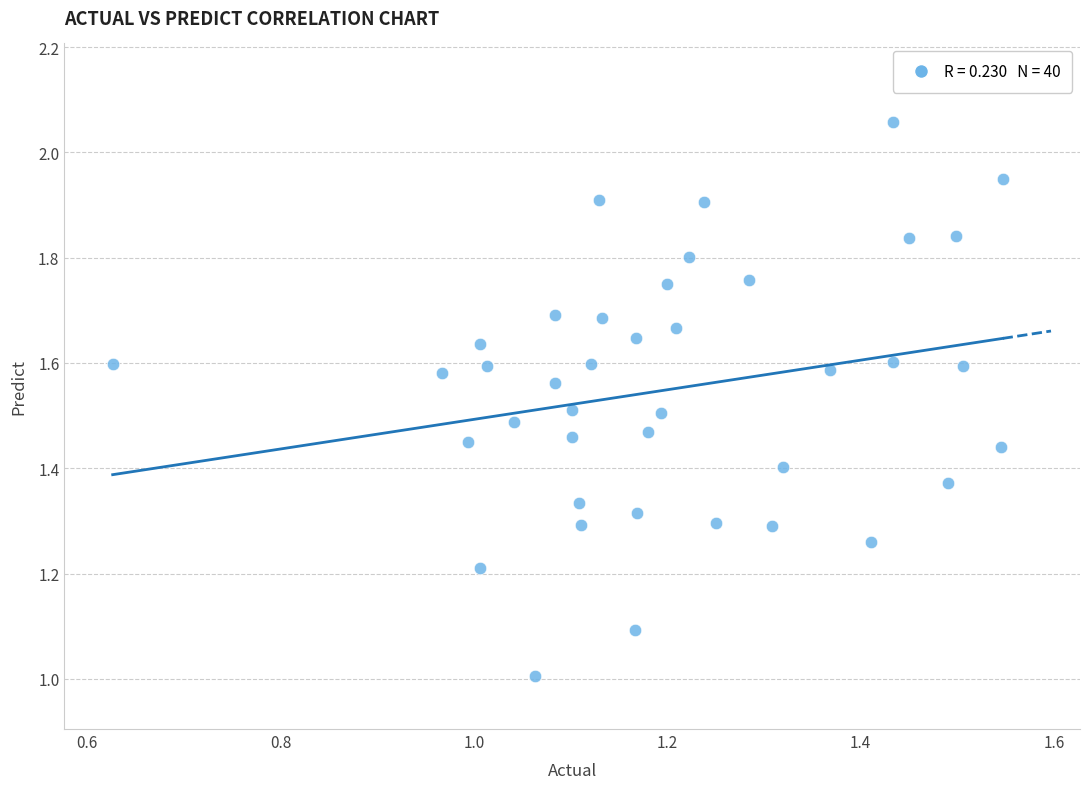

What is the range of Y values (max minus min)?

1.1